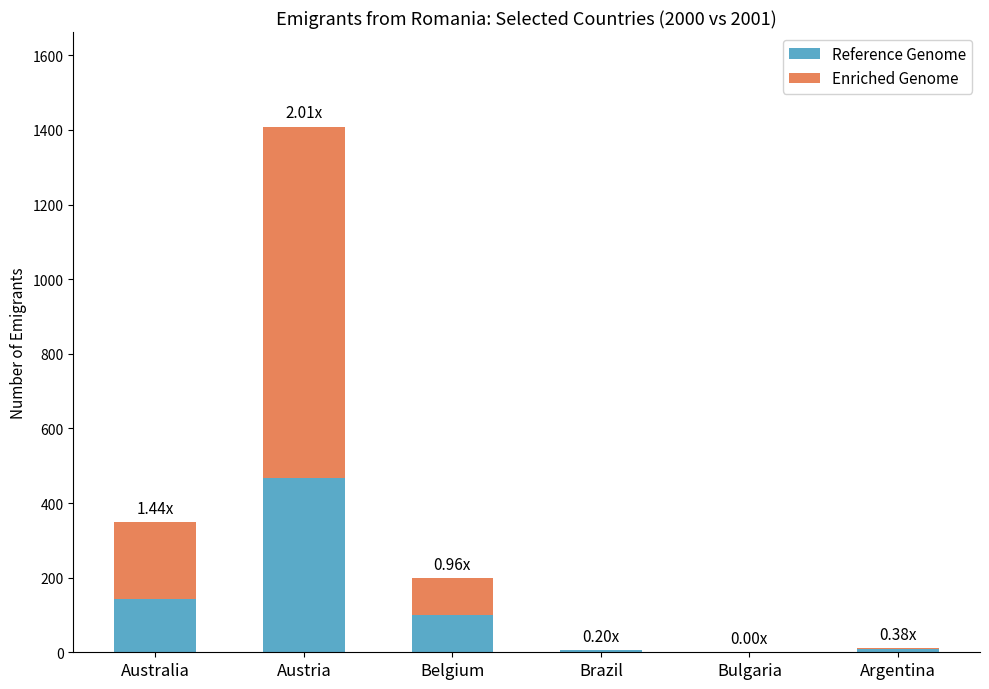

What is the total value across all series at Austria?

1409